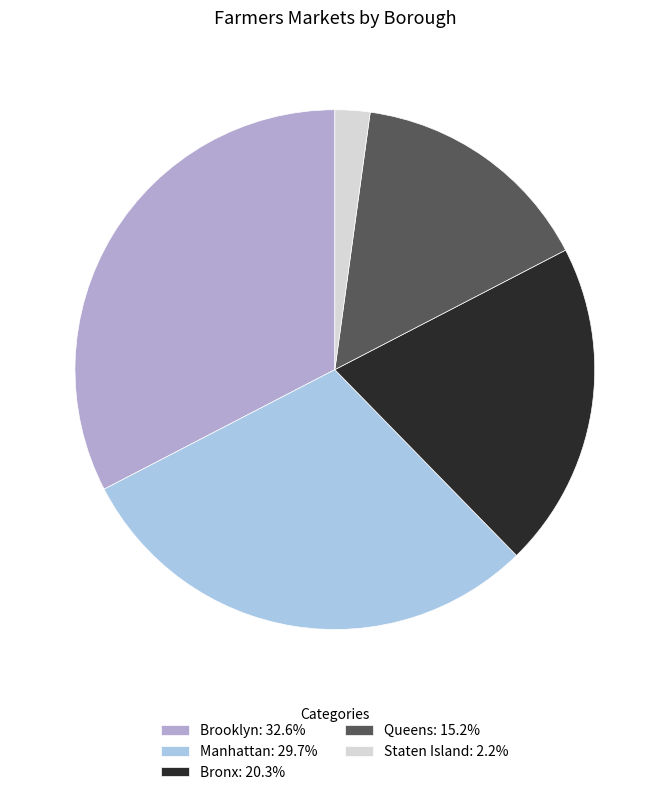

How many slices are in this pie chart?

5